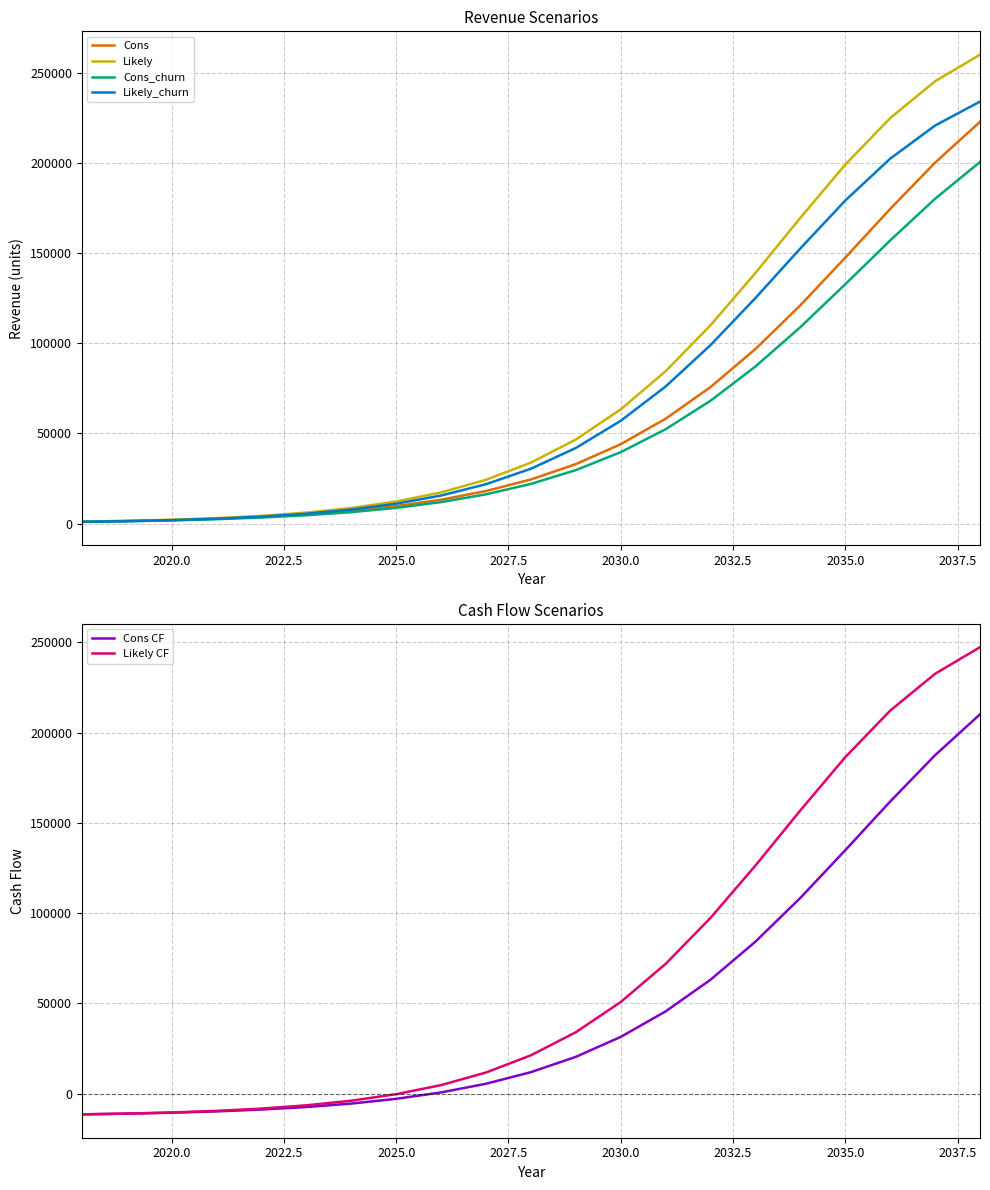

What is the lowest value of the Likely CF series?

-11474.2